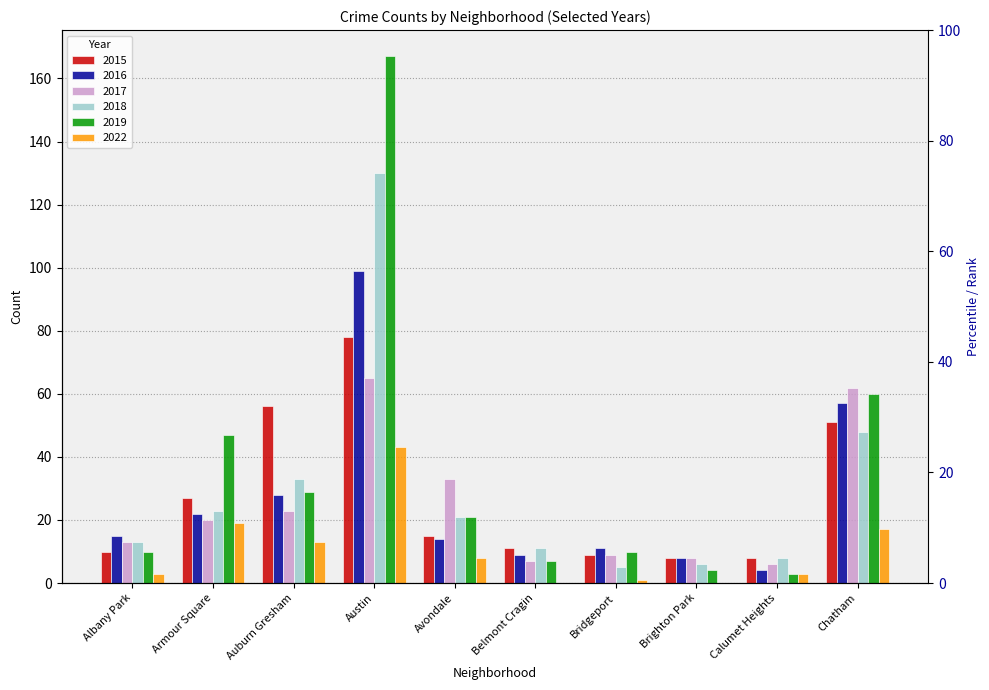

What is the maximum value for 2017?

65